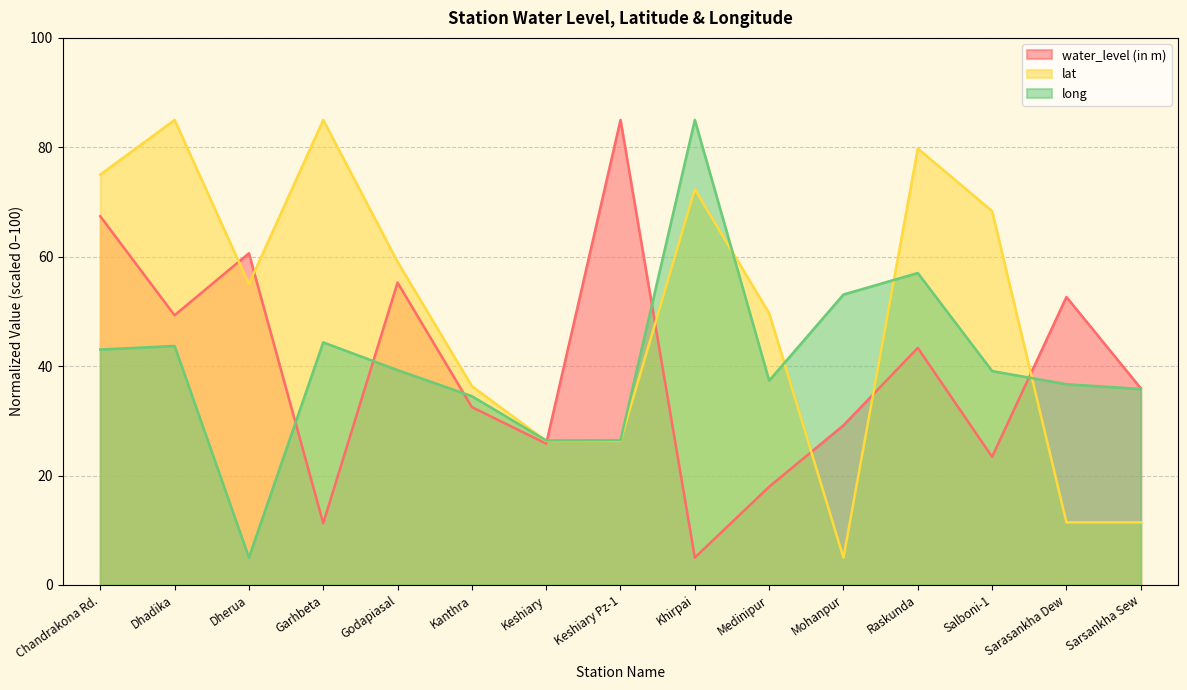

Reading left to right, extract all data points from this chart.

water_level (in m): 67.4	49.3	60.6	11.3	55.3	32.5	25.8	85.0	5.0	17.9	29.2	43.3	23.4	52.6	35.9
lat: 75.0	85.0	55.0	85.0	59.1	36.3	26.3	26.3	72.3	49.7	5.0	79.8	68.3	11.4	11.4
long: 43.0	43.7	5.0	44.3	39.3	34.5	26.4	26.5	85.0	37.3	53.1	57.0	39.1	36.7	35.8